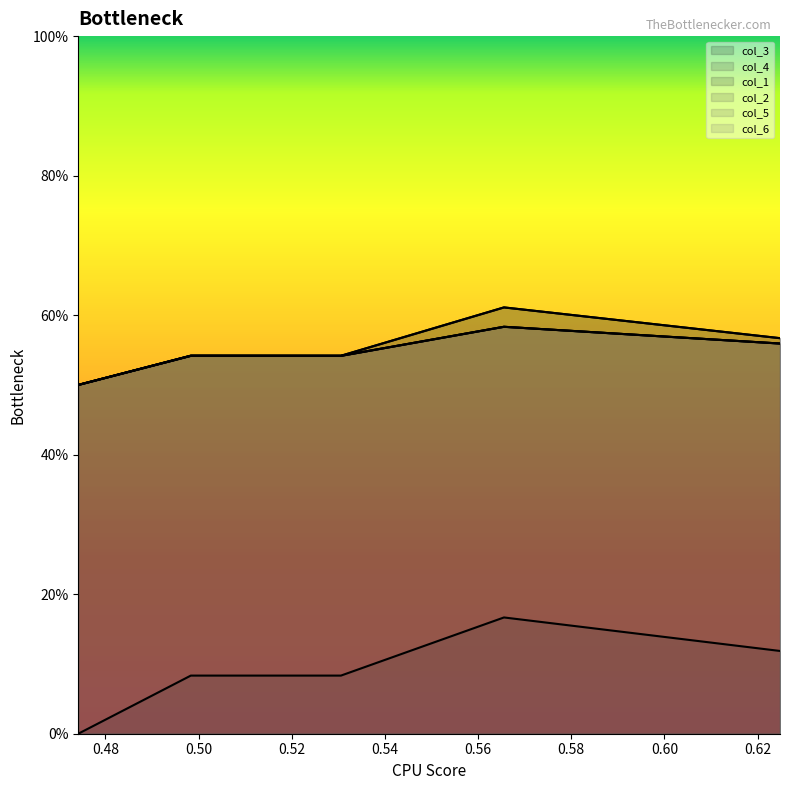

What value does the col_5 series have at 0.53056?

0.5